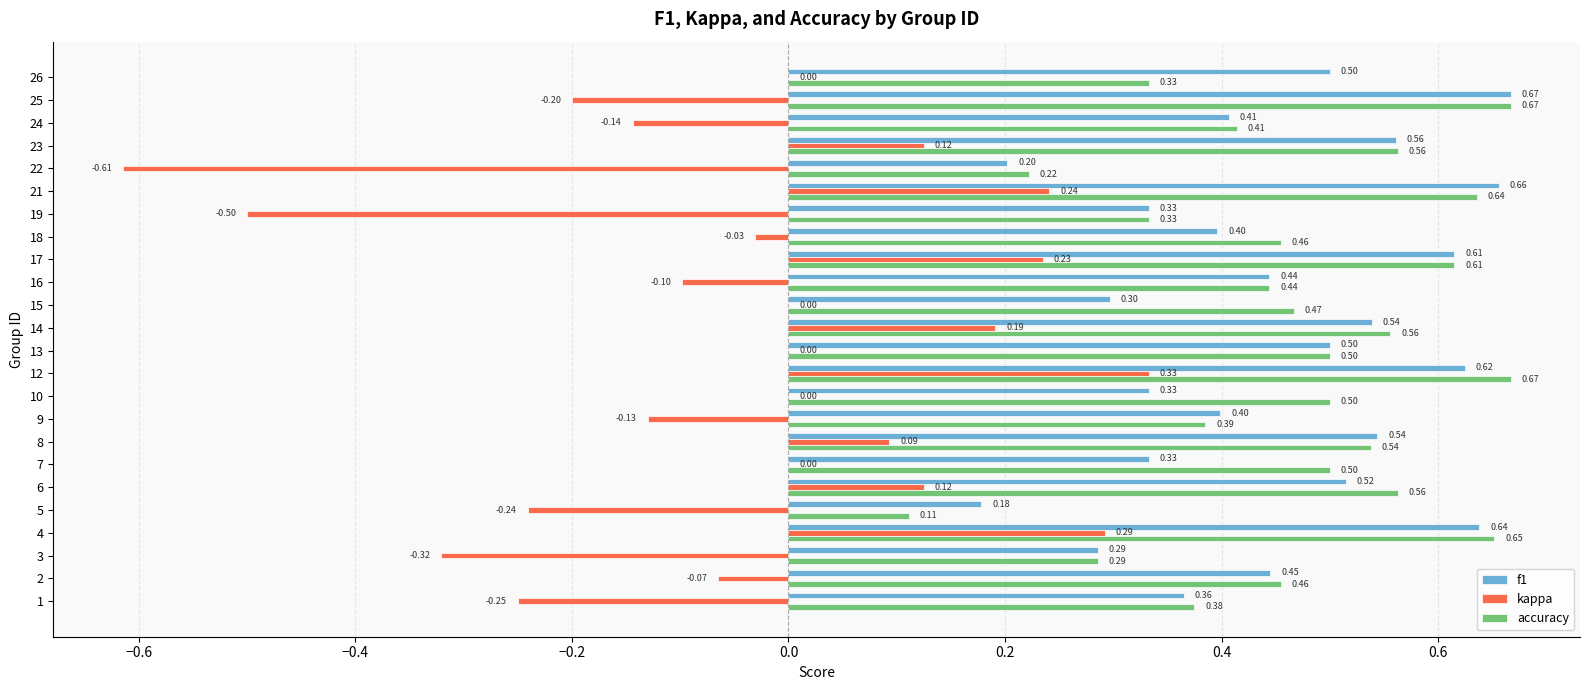

Count the number of data series in this chart.

3